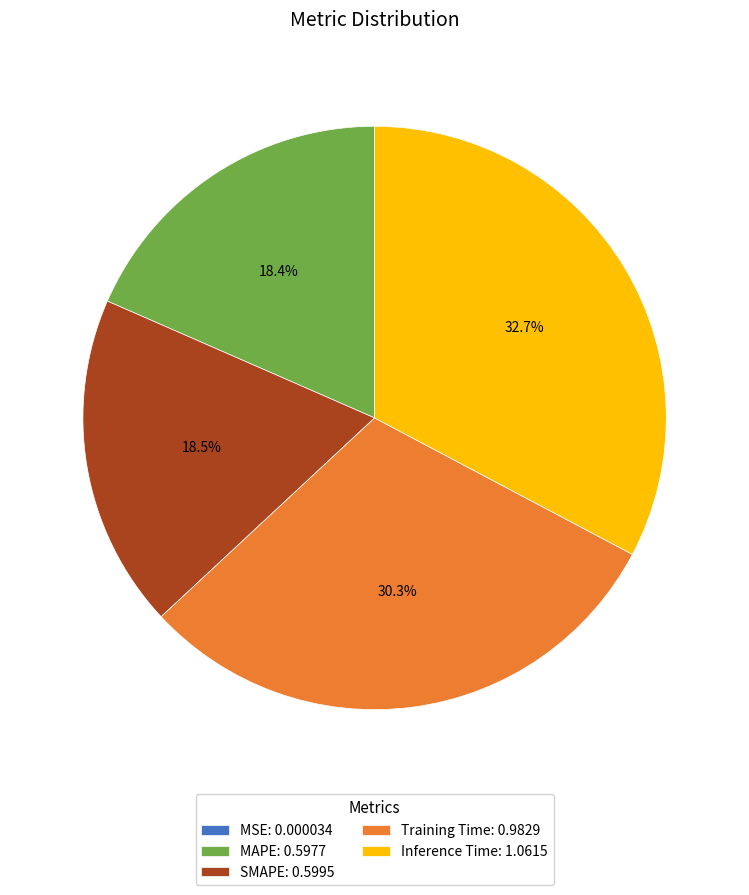

Does Inference Time account for over 50% of the chart?

No